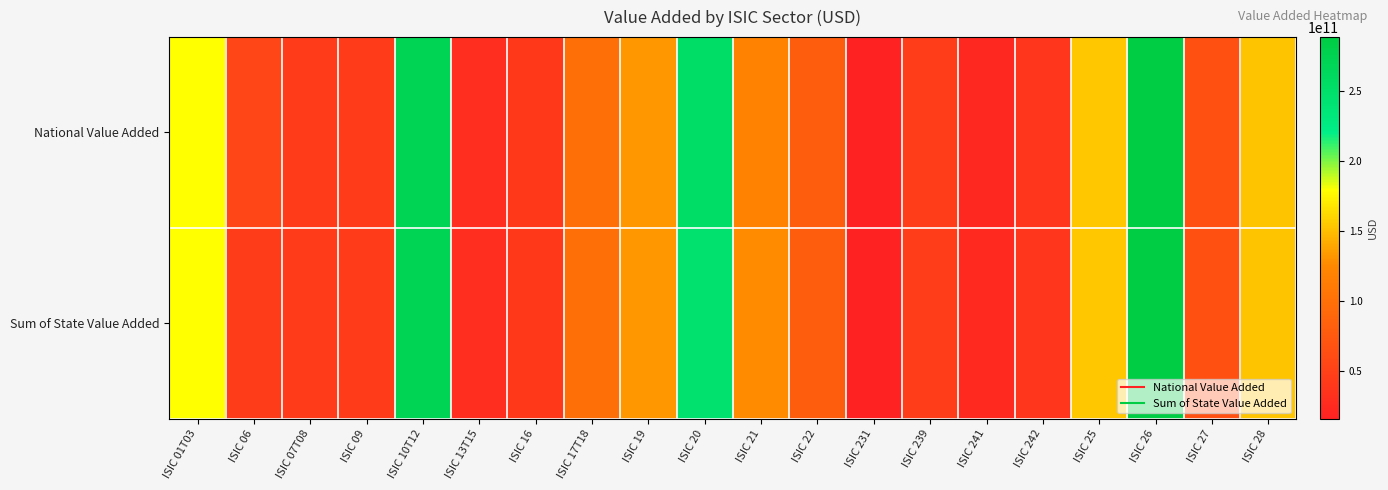

Reading left to right, what are all the values shown in this chart?

National Value Added: ISIC 01T03=179571959400.0	ISIC 06=55027015966.8	ISIC 07T08=42478054417.2	ISIC 09=42862790600.0	ISIC 10T12=271578172200.0	ISIC 13T15=28431532600.0	ISIC 16=39875736200.0	ISIC 17T18=97869232800.0	ISIC 19=132018752800.0	ISIC 20=253261407125.5	ISIC 21=119163794874.5	ISIC 22=79397634000.0	ISIC 231=15877628427.1	ISIC 239=45128637572.8	ISIC 241=22062526450.3	ISIC 242=37722791349.7	ISIC 25=153742784800.0	ISIC 26=288942997400.0	ISIC 27=65403531000.0	ISIC 28=152350060400.0
Sum of State Value Added: ISIC 01T03=179570725080.0	ISIC 06=43325227578.9	ISIC 07T08=42397778941.8	ISIC 09=42862584880.0	ISIC 10T12=271528182240.0	ISIC 13T15=28425361000.0	ISIC 16=39874399020.0	ISIC 17T18=97837654780.0	ISIC 19=132017518480.0	ISIC 20=245394728472.1	ISIC 21=127338539227.9	ISIC 22=79399588340.0	ISIC 231=15543054552.2	ISIC 239=45422993187.8	ISIC 241=23890338660.8	ISIC 242=37012347319.2	ISIC 25=153734041700.0	ISIC 26=288893933180.0	ISIC 27=65400856640.0	ISIC 28=152341934460.0